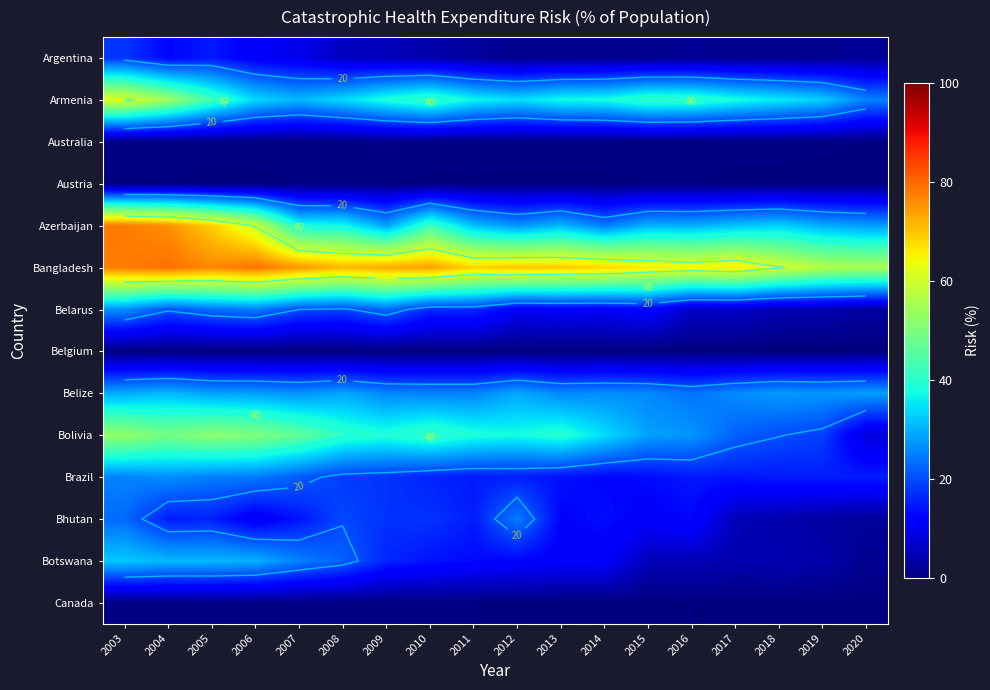

Rank the series at 2011 from lowest to highest value.

Belgium, Austria, Canada, Australia, Argentina, Botswana, Brazil, Bhutan, Belarus, Belize, Azerbaijan, Armenia, Bolivia, Bangladesh